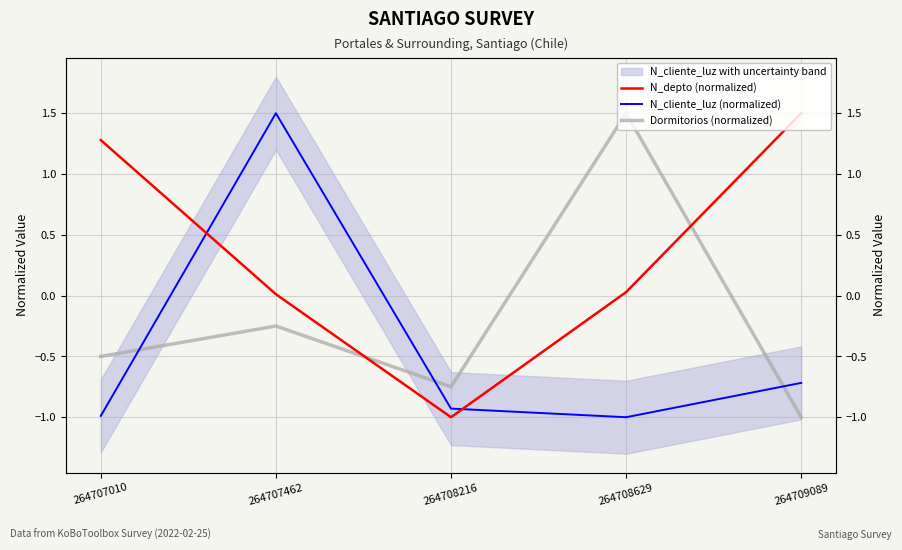

How many lines are shown in the chart?

3